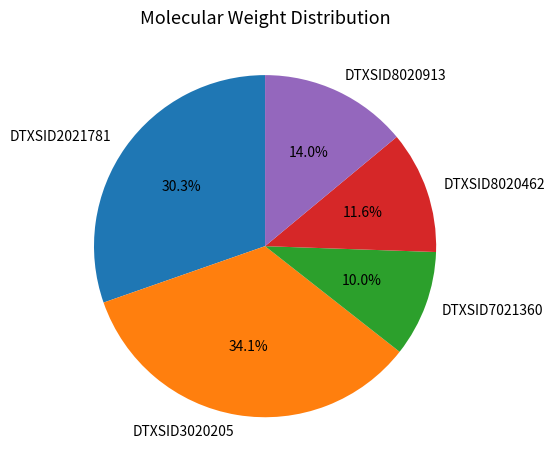

Count the number of slices in the pie.

5